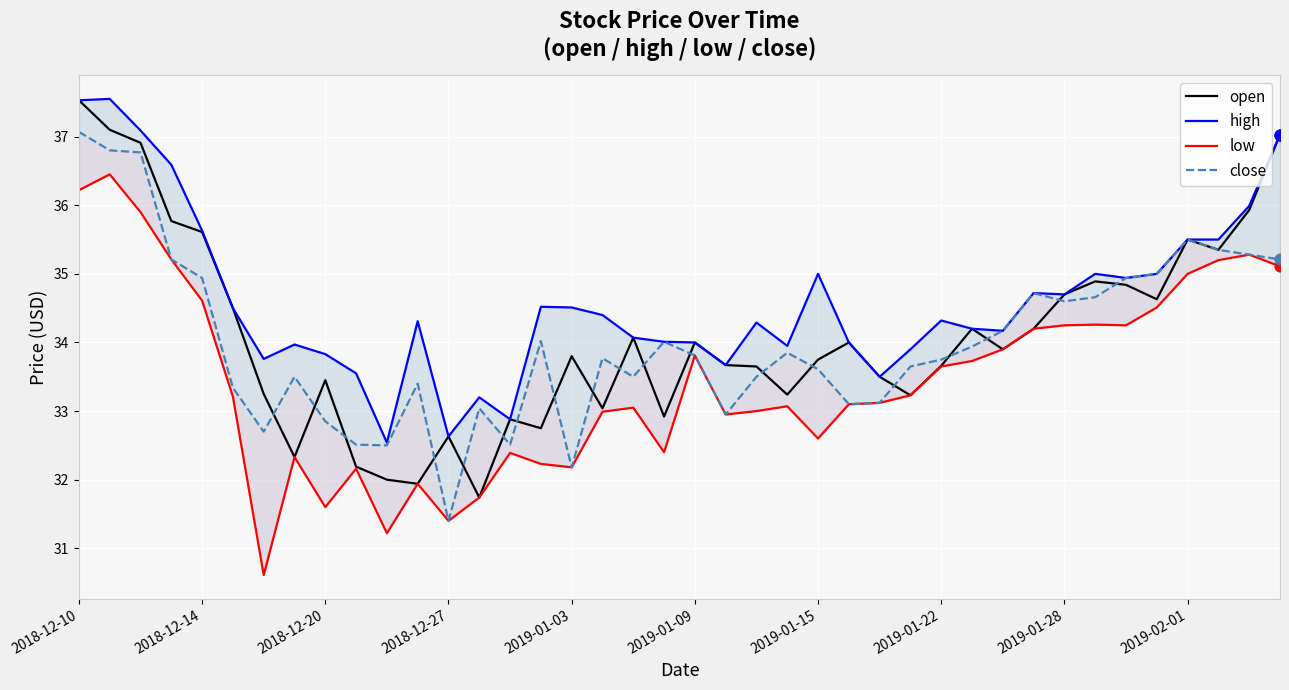

At how many categories does at least one series exceed 33?

37